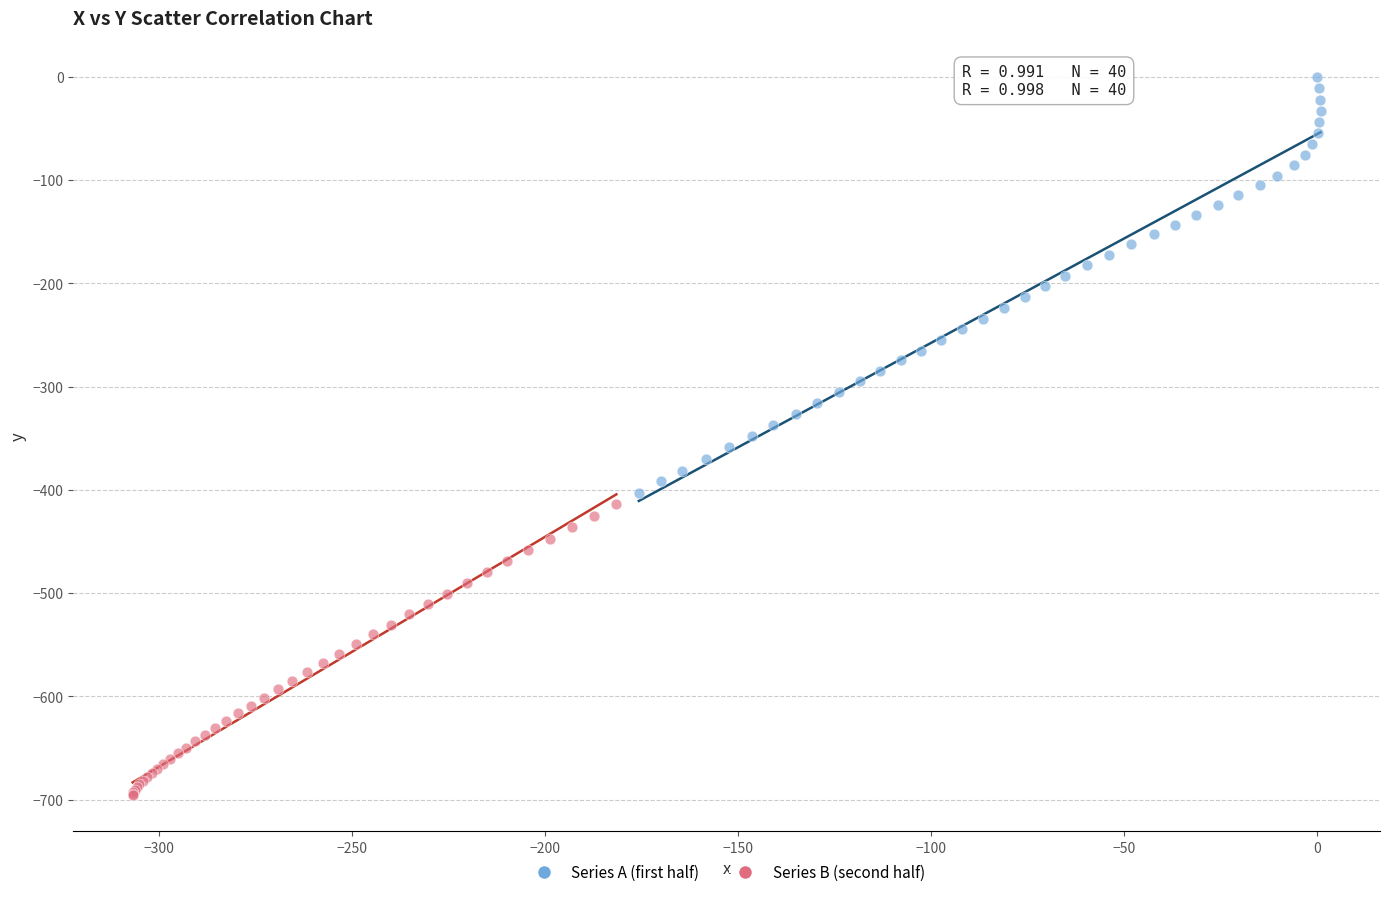

Which series reaches the maximum Y coordinate?

Series A (first half)